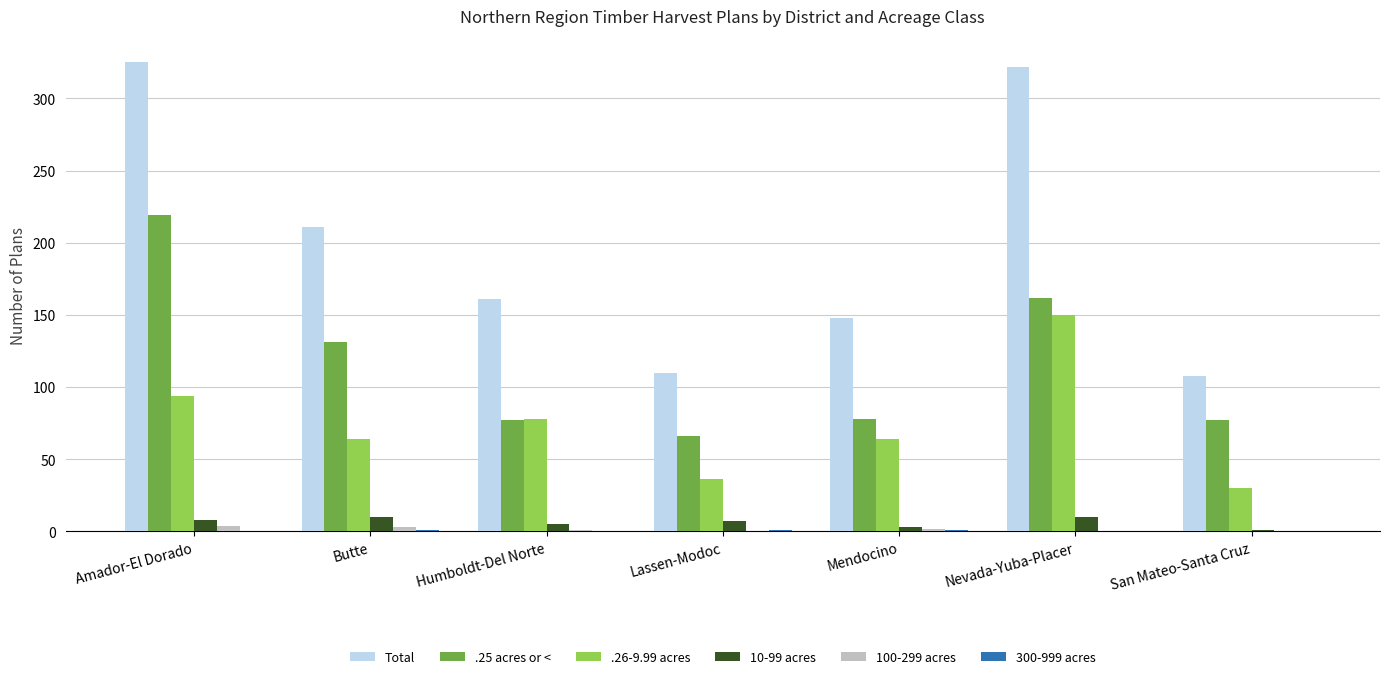

What is the maximum value shown in the chart?

325